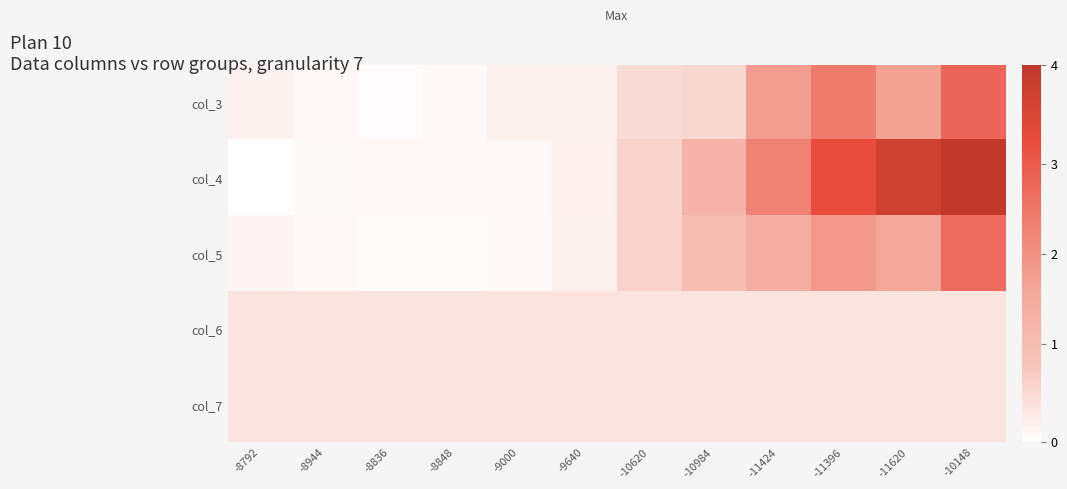

Which label corresponds to the largest value in the chart?

-10148